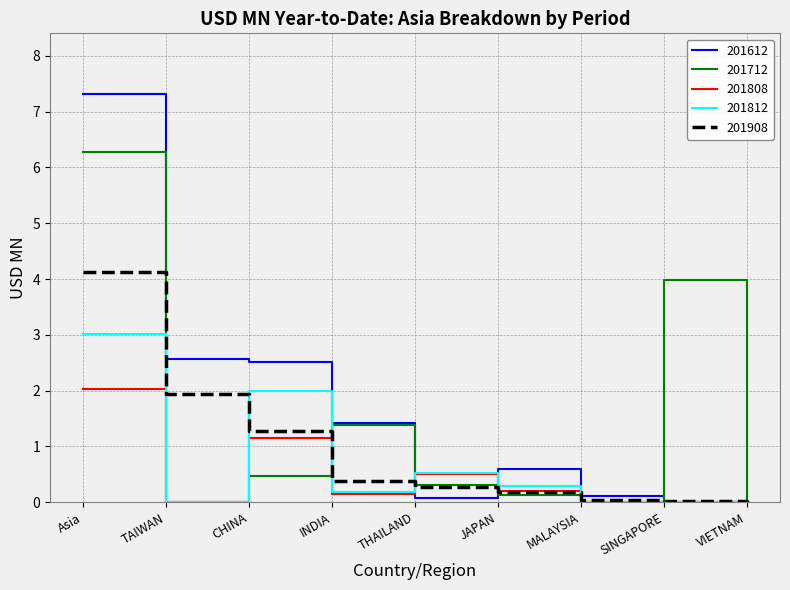

What is the sum of all 201812 values?

6.0